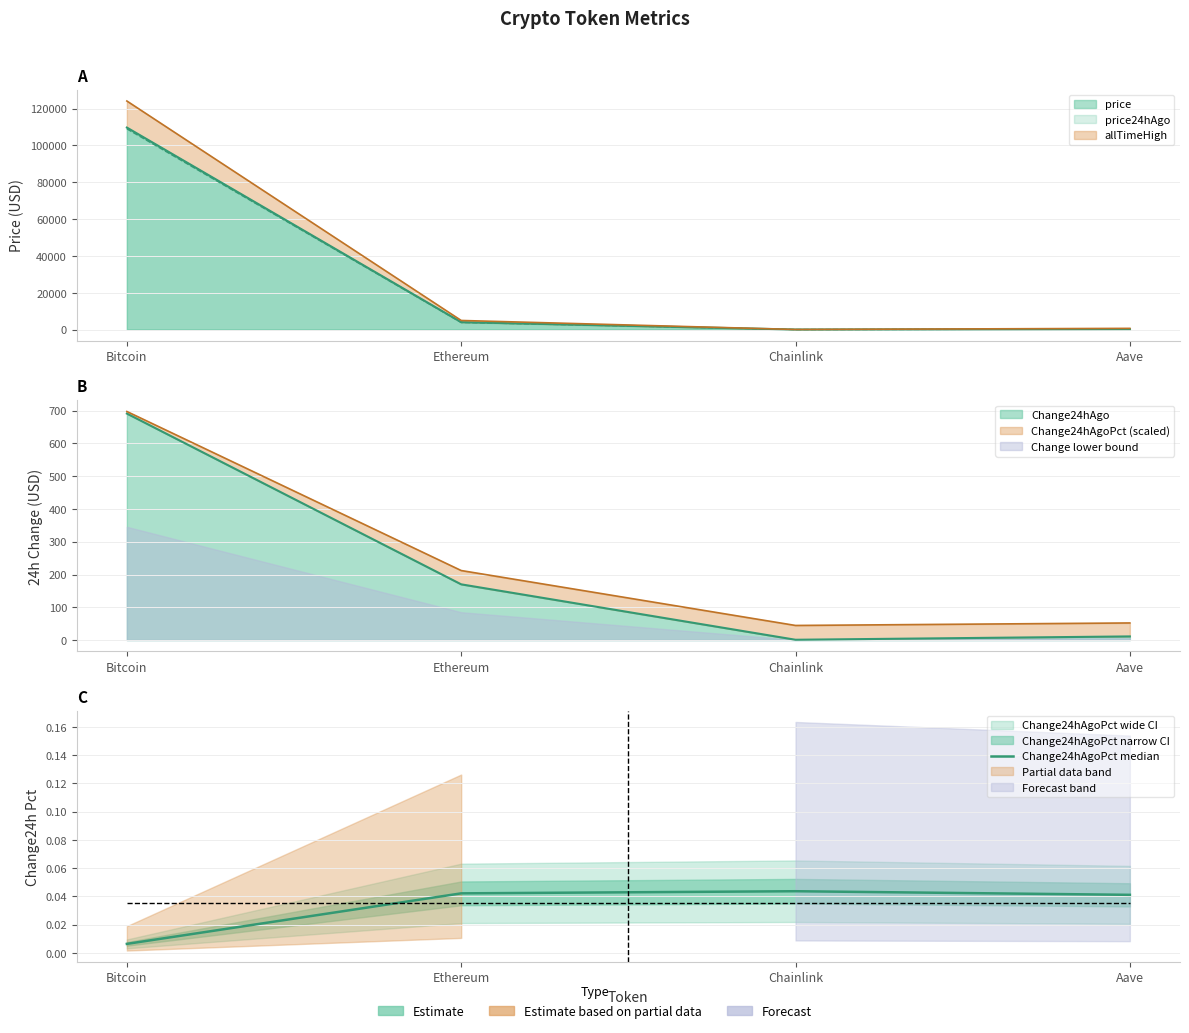

Where is the data nearest to the value 0?

Bitcoin